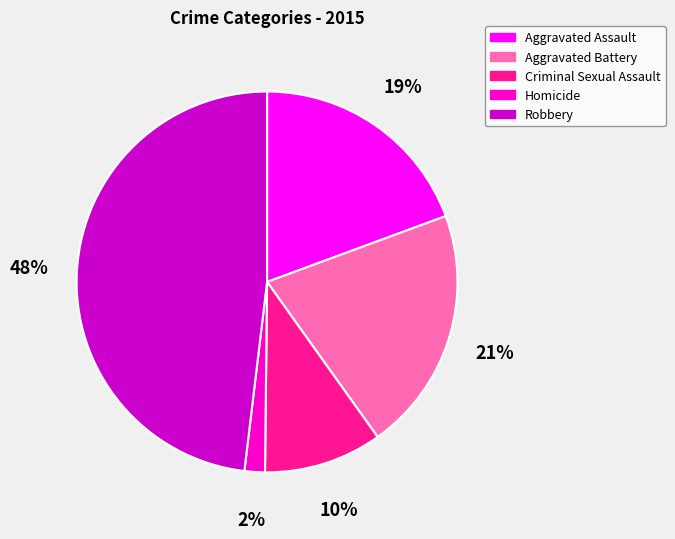

Is there a majority slice in this chart?

No